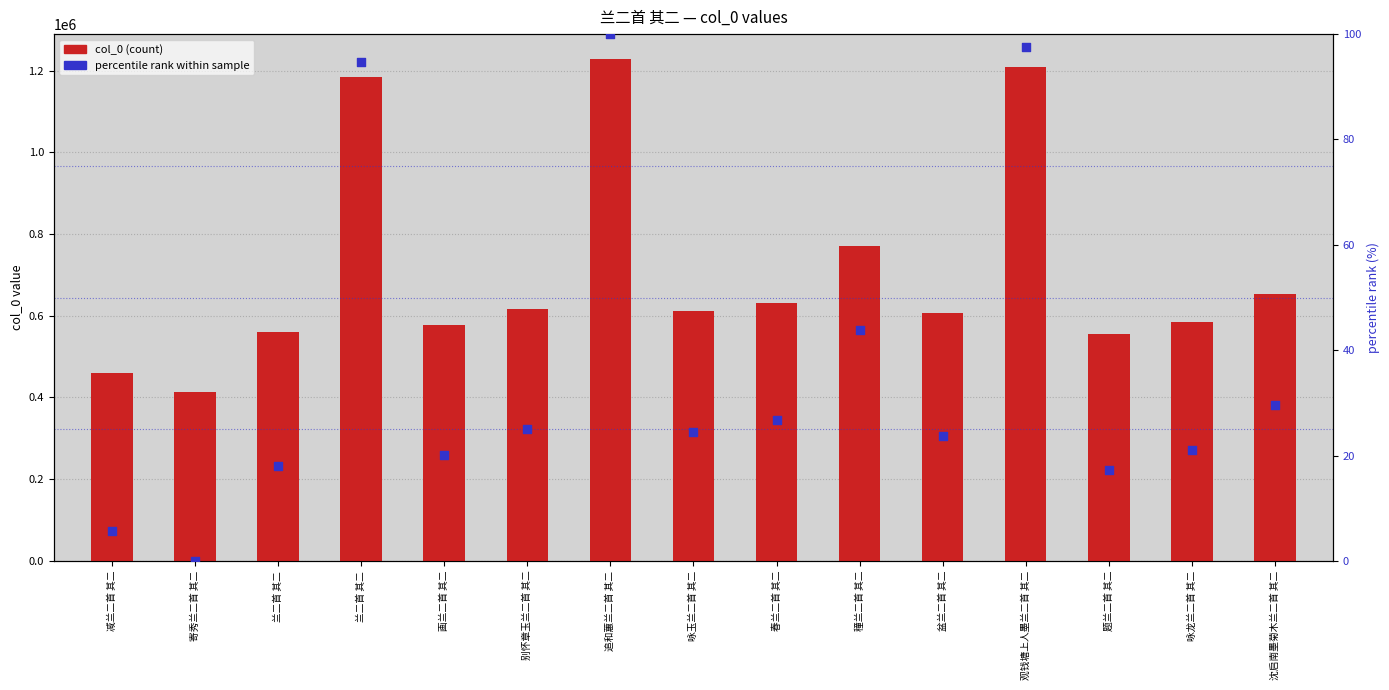

At how many categories does at least one series exceed 425239?

14